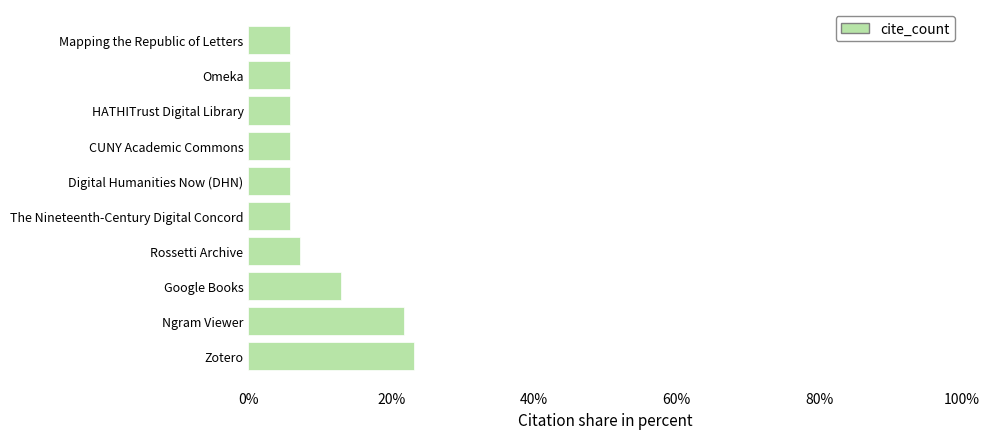

Is it true that the value at CUNY Academic Commons is 5.8?

True